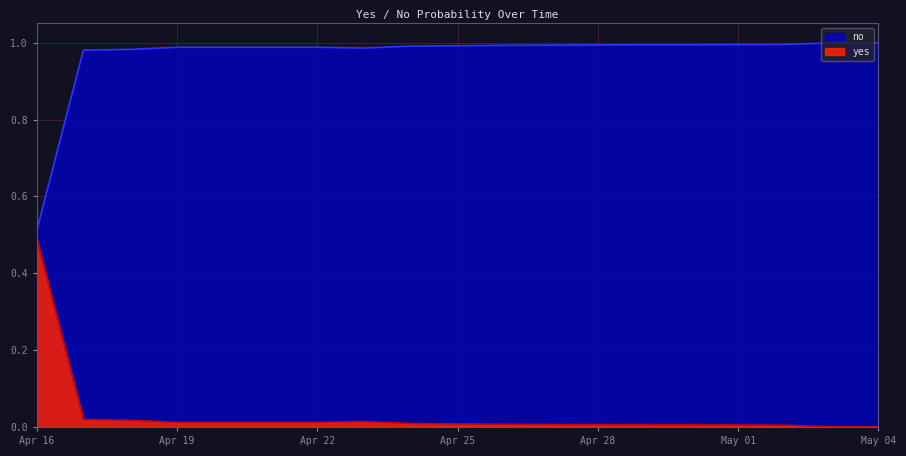

Where is the first local maximum for no?

2025-04-23